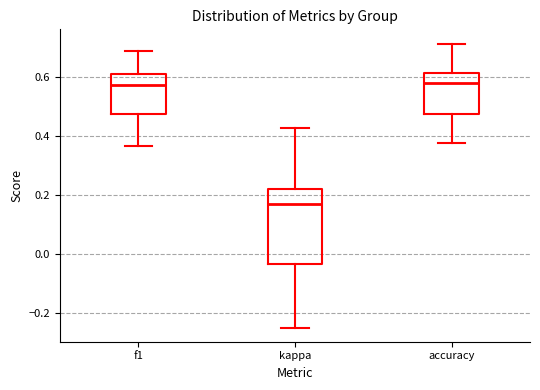

Where is the lower edge of the box for kappa on the y-axis? The values are not printed on the chart, so give them approximately, as read against the axis.

-0.04